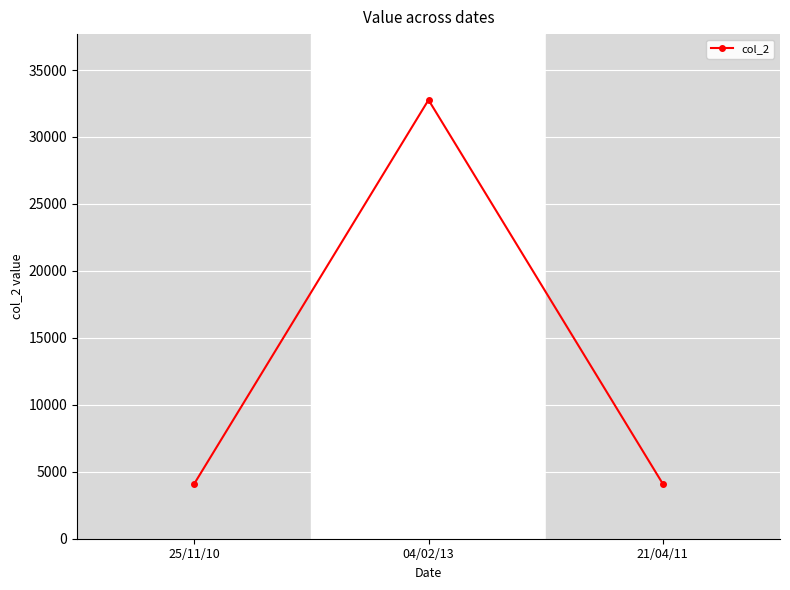

What is the label of the 2nd point from the right?

04/02/13